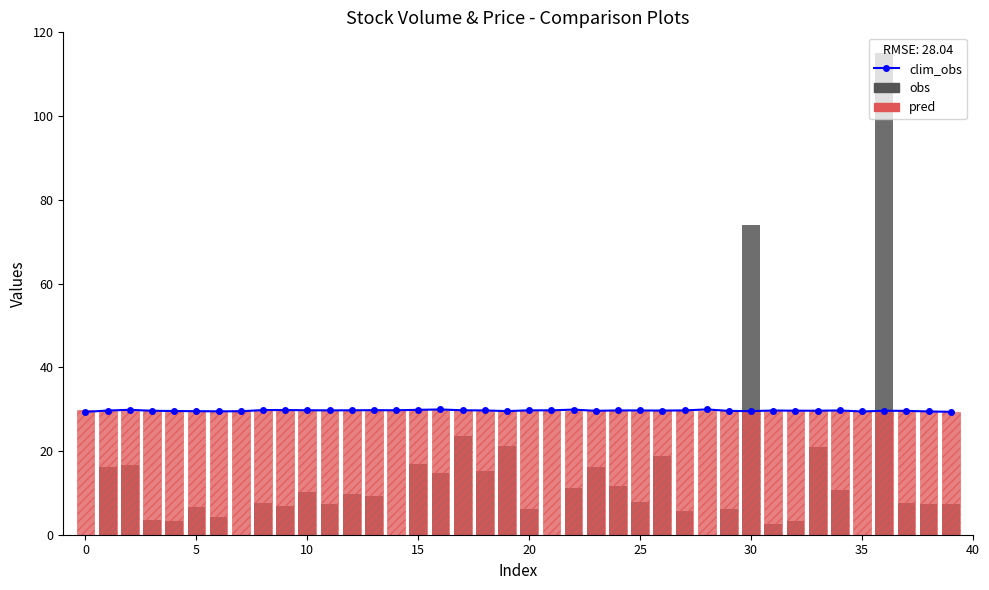

What is the difference between the maximum and second lowest values in the clim_obs series?

0.6